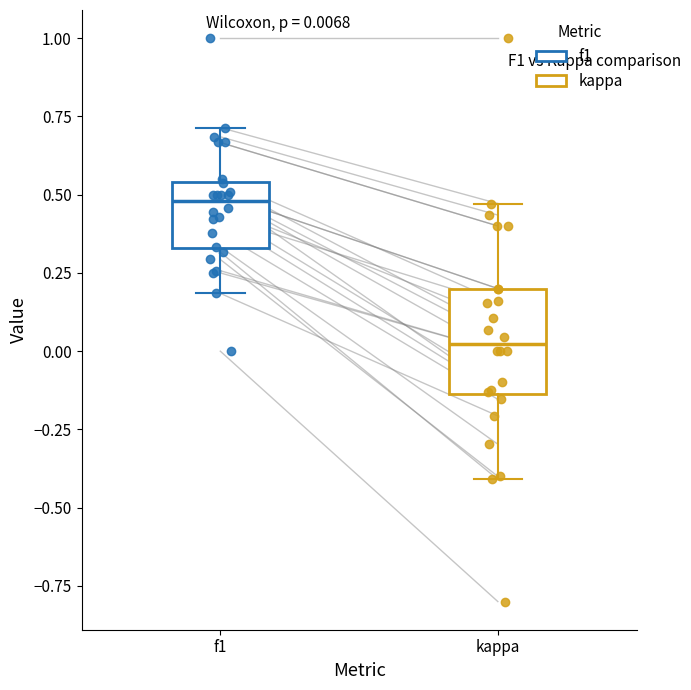

Which box has the lowest median line?

kappa